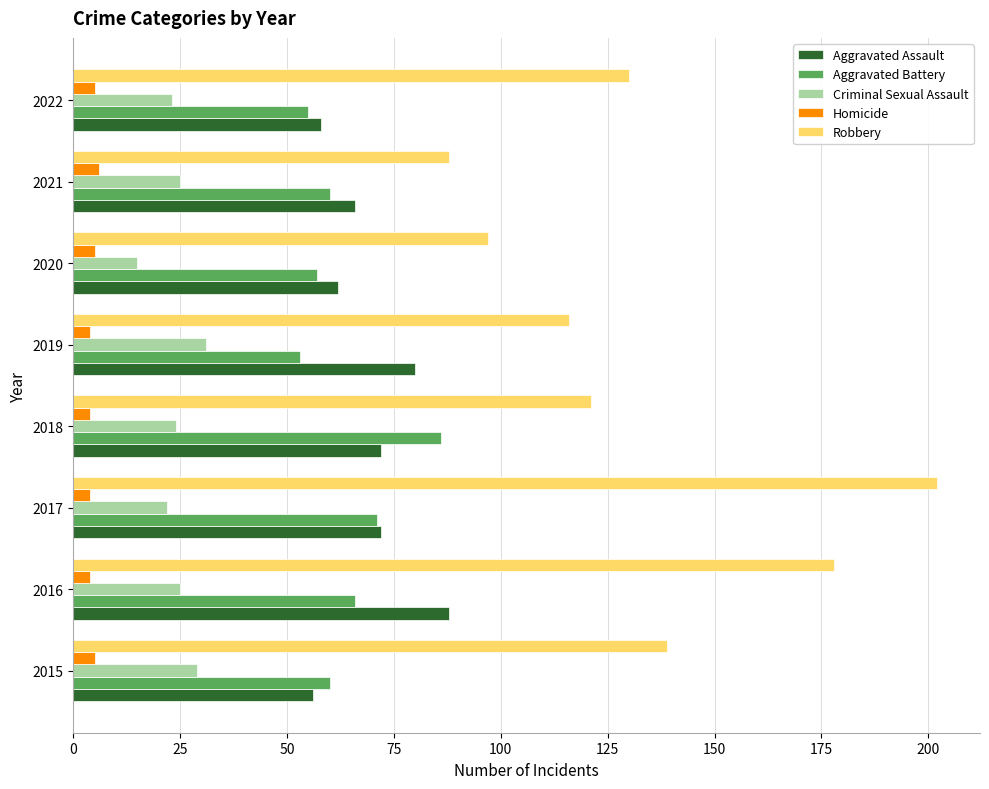

Rank the categories by Robbery value from lowest to highest.

2021, 2020, 2019, 2018, 2022, 2015, 2016, 2017